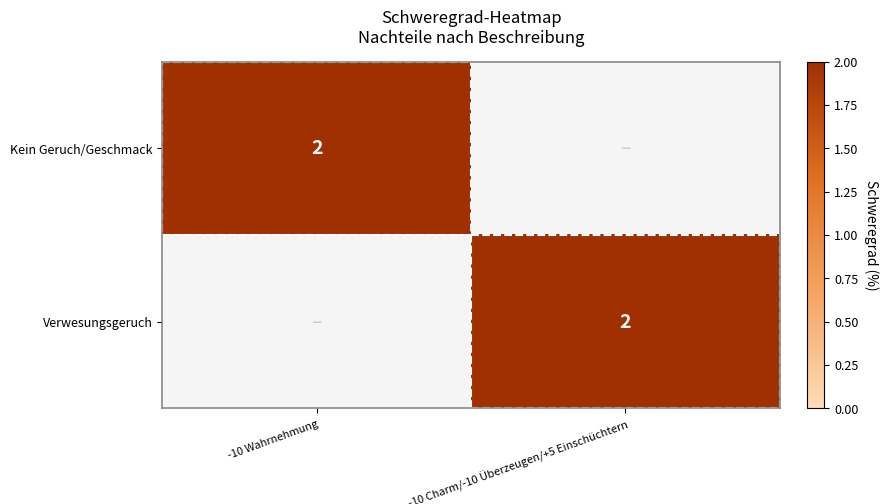

True or false: Kein Geruch/Geschmack has a value of 2 at -10 Wahrnehmung.

True